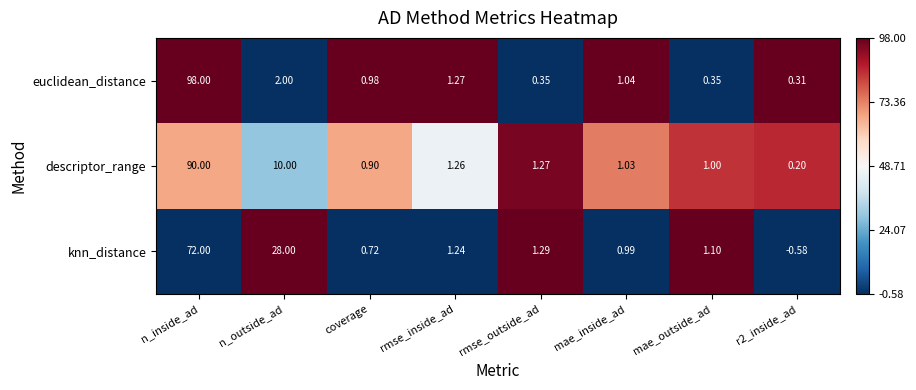

Which series has the largest range (max minus min)?

euclidean_distance